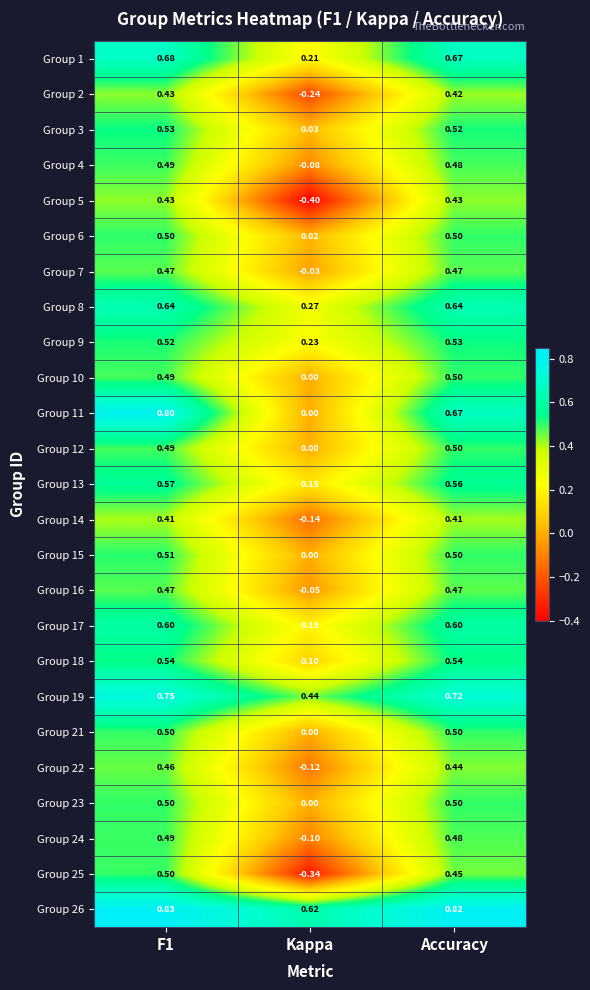

Is the value of Group 25 at Accuracy greater than the value of Group 4 at Accuracy?

No